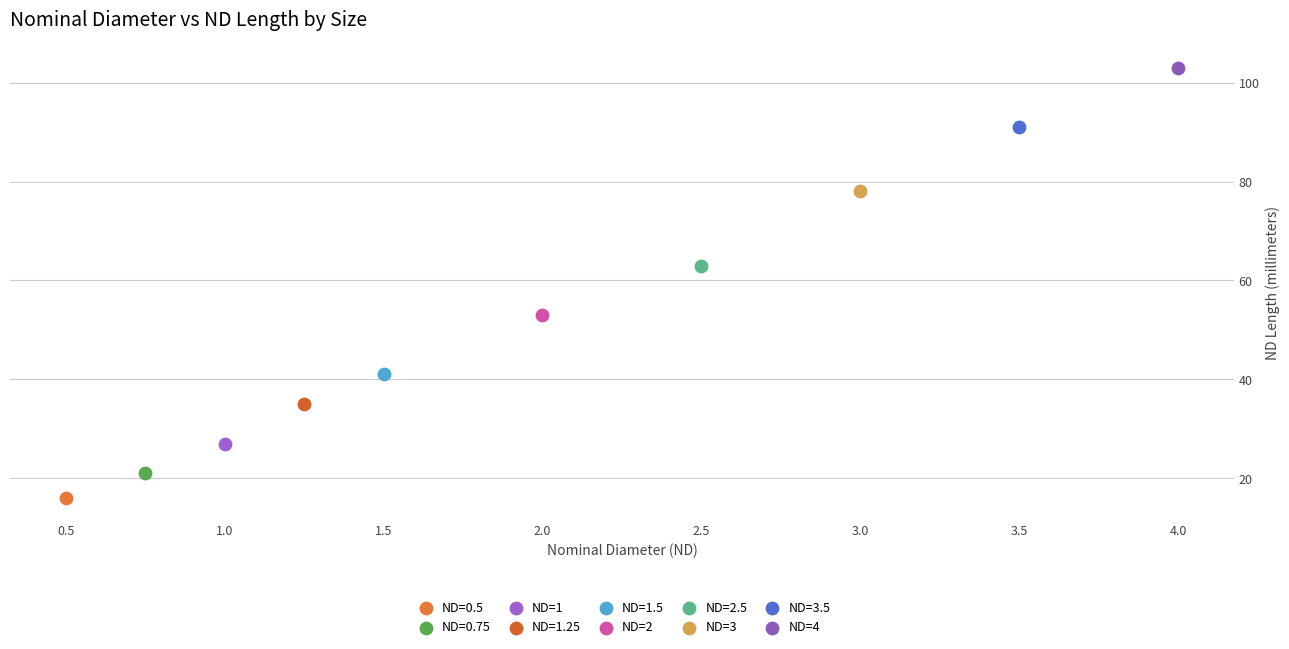

Which series reaches the minimum Y coordinate?

ND=0.5